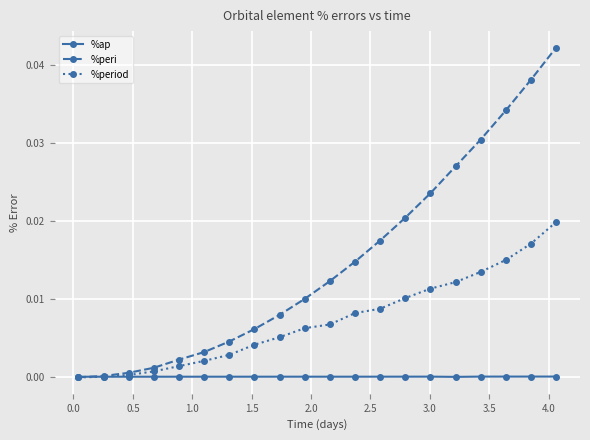

True or false: %peri has more than 2 points higher than both neighbors.

False